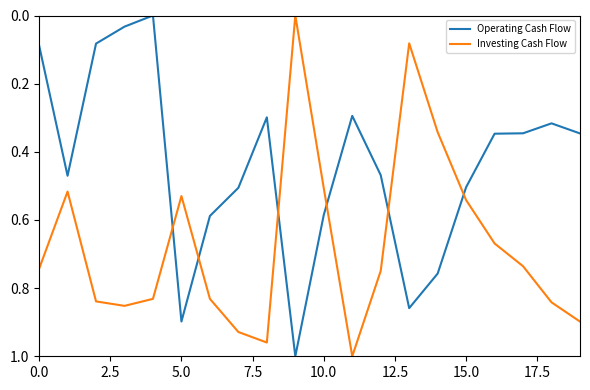

Which series has the largest total across all categories?

Investing Cash Flow